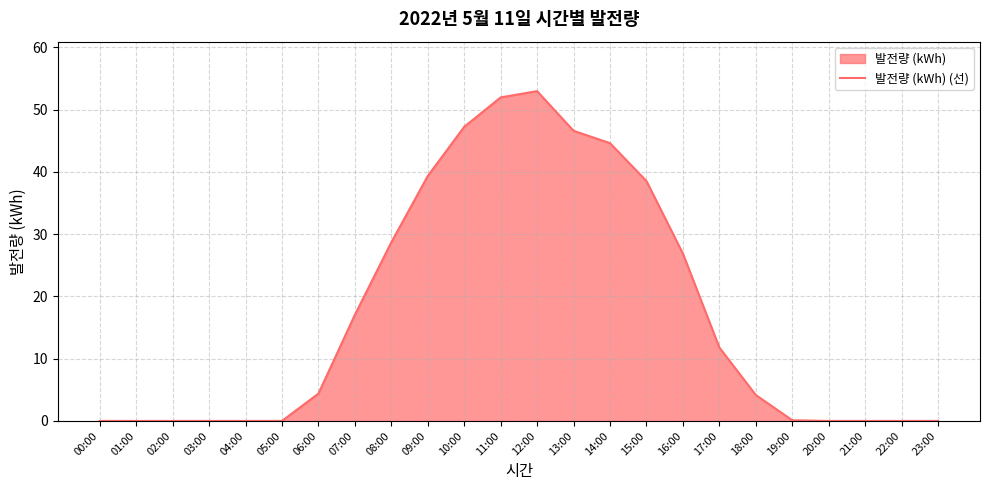

What is the difference between the values at 04:00 and 18:00?

4.2